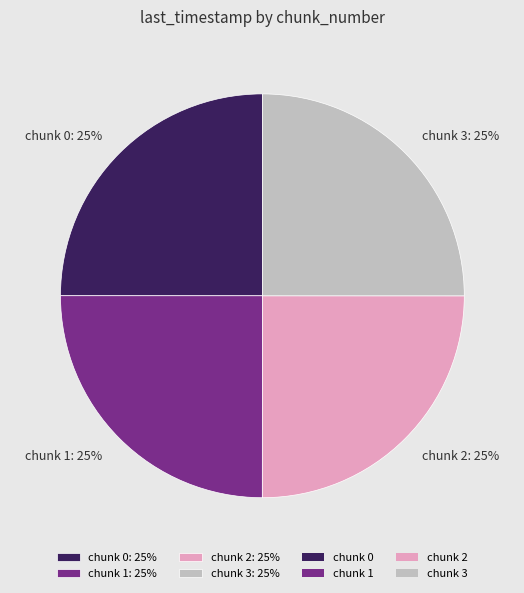

What is the ratio of the value at chunk 0: 25% to the value at chunk 3: 25%?

1.0